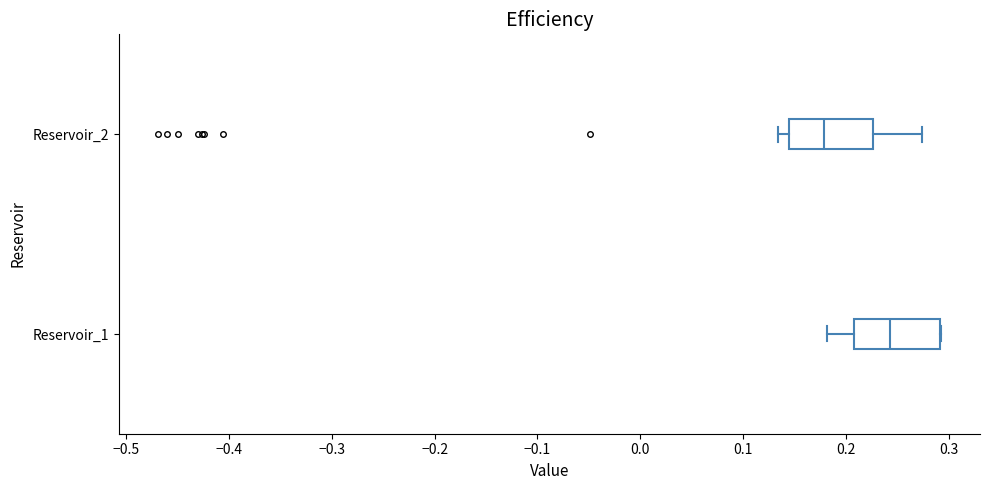

Where does the right whisker of the box for Reservoir_2 end on the x-axis? The values are not printed on the chart, so give them approximately, as read against the axis.

0.27